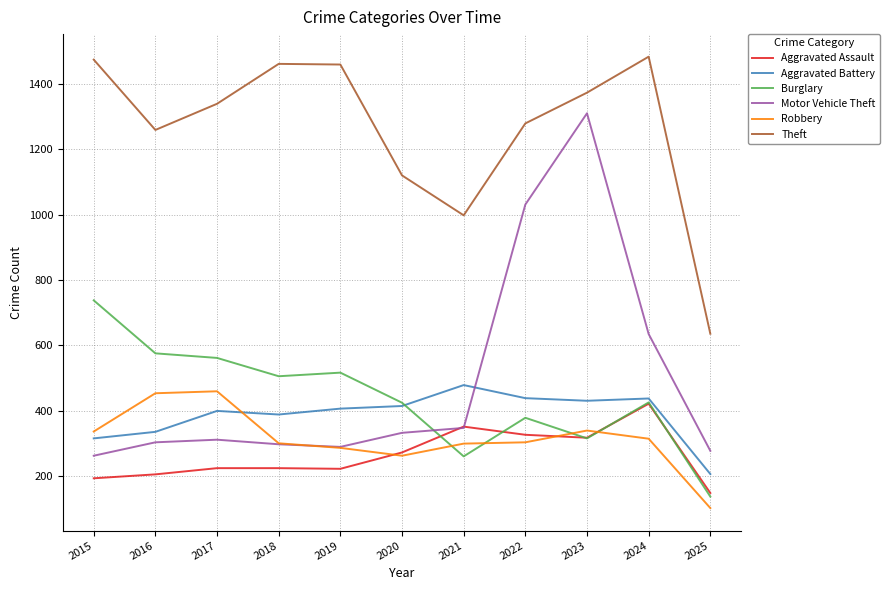

How many series are shown in this chart?

6